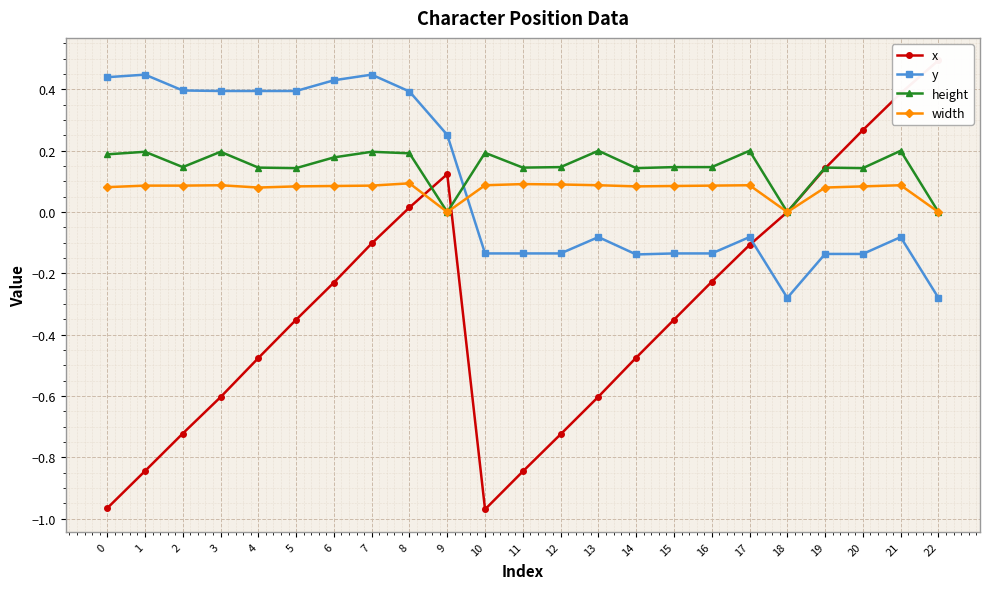

Which label corresponds to the largest value in the chart?

22